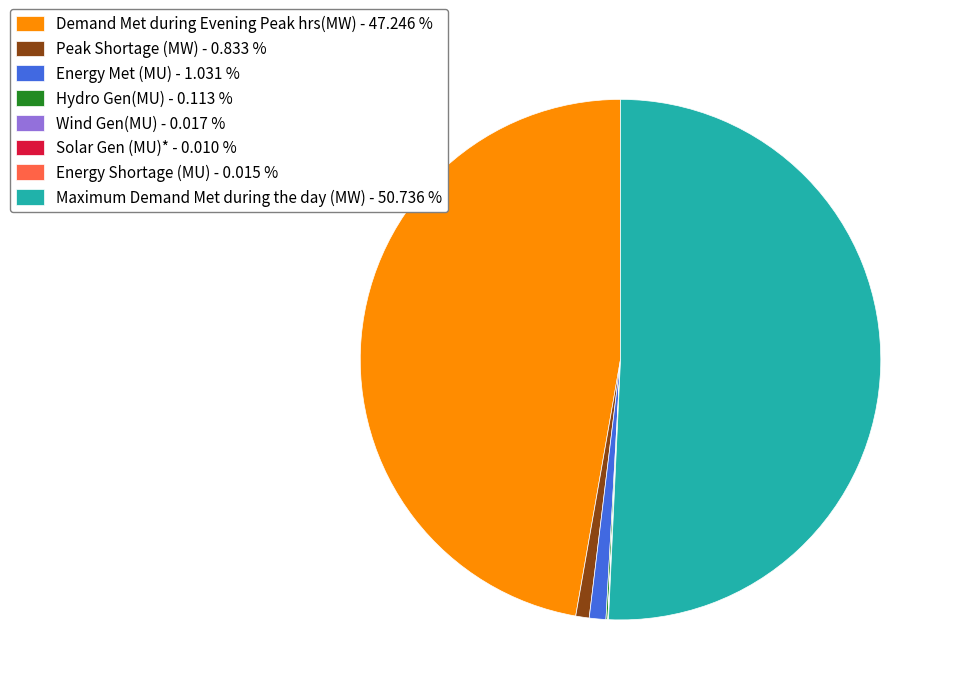

Does Demand Met during Evening Peak hrs(MW) - 47.246 % account for over 50% of the chart?

No